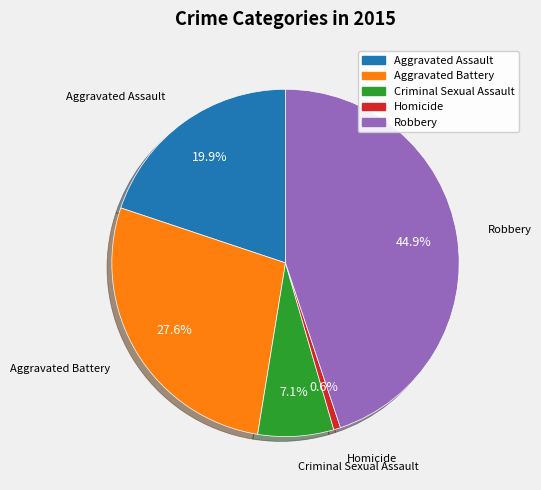

How many segments does this pie chart have?

5